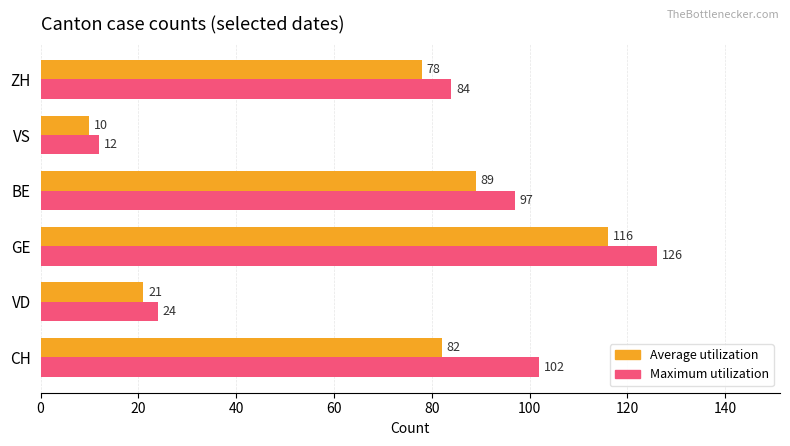

Which series has the widest spread of values?

Maximum utilization